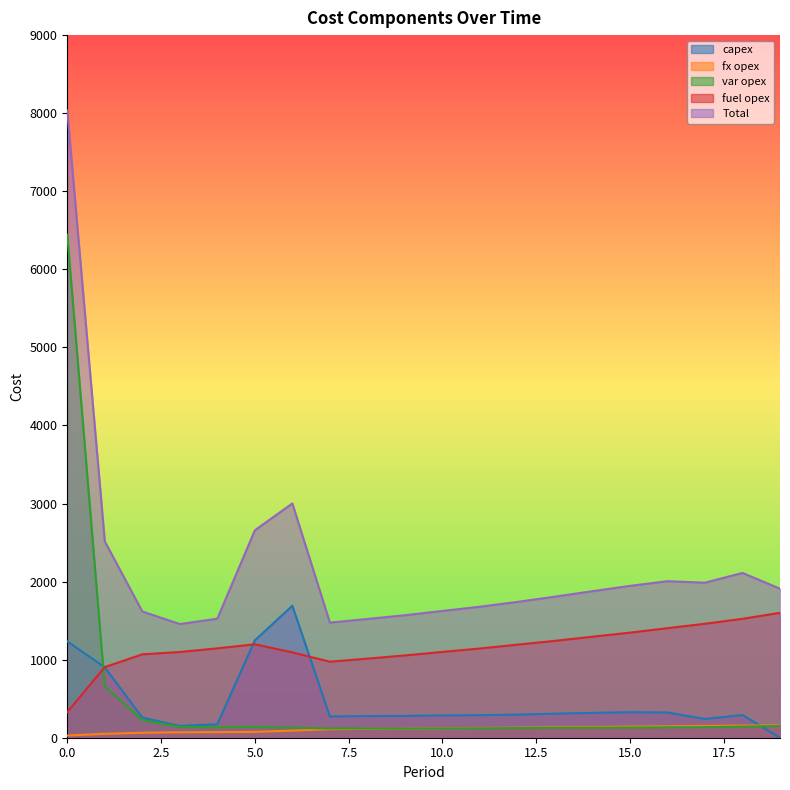

Is the value of var opex at 0 greater than the value of Total at 1?

Yes